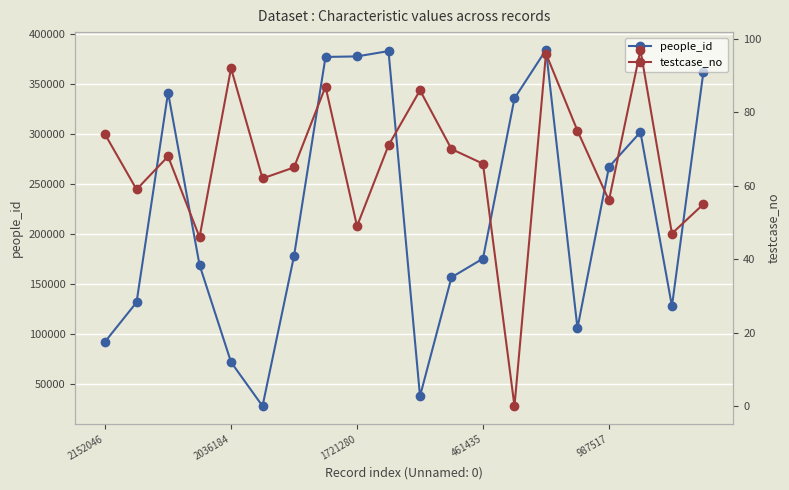

How many lines are shown in the chart?

2